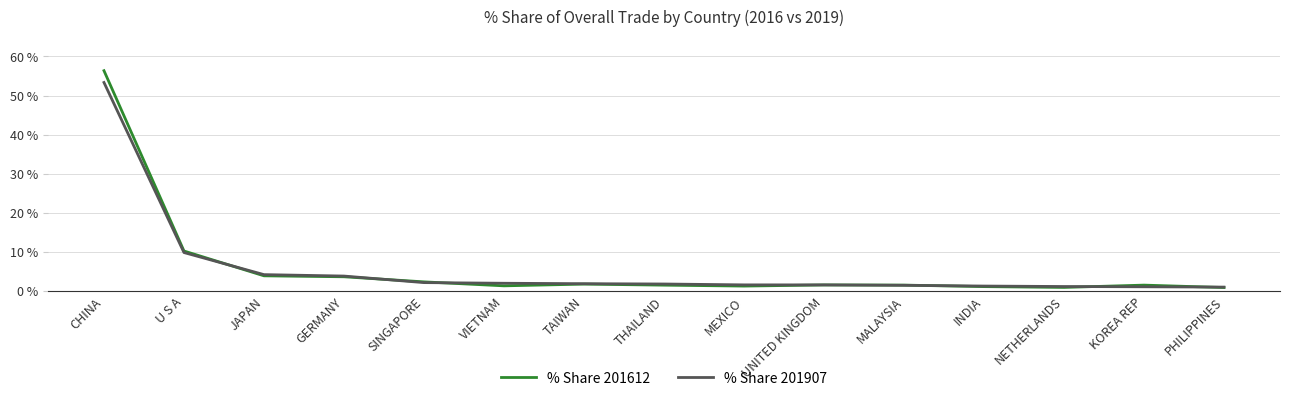

Is it true that % Share 201612 equals 3.7 at GERMANY?

True